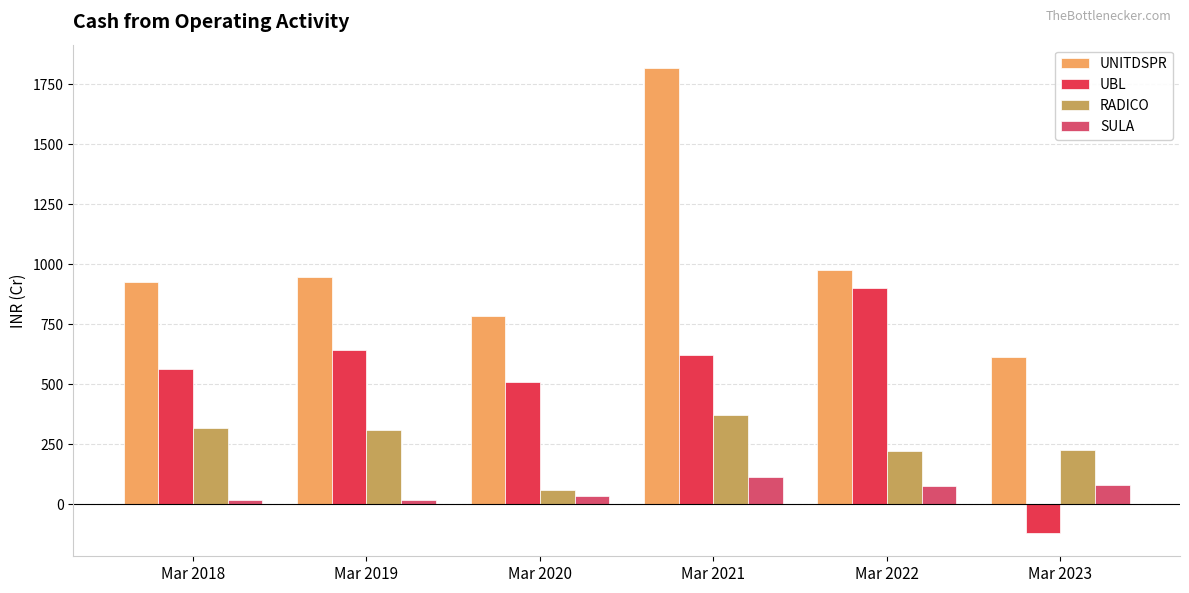

What is the total value across all series at Mar 2022?

2175